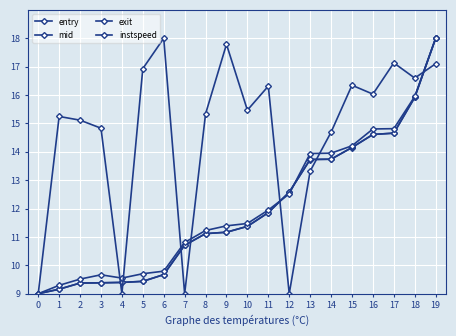

What is the value of the instspeed point at the 11th from the left?

15.5